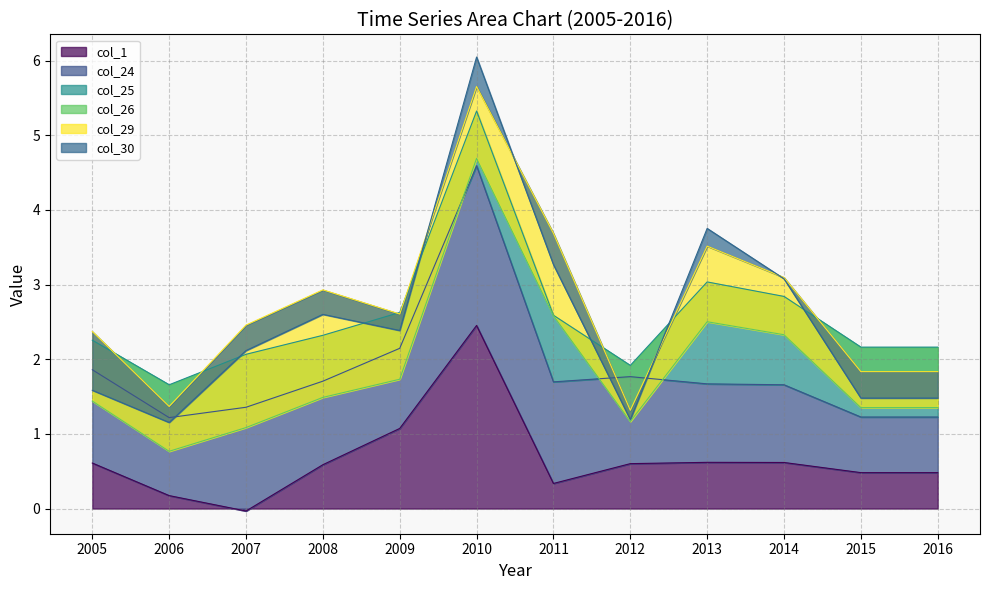

Read the col_29 value at 2005.

0.9